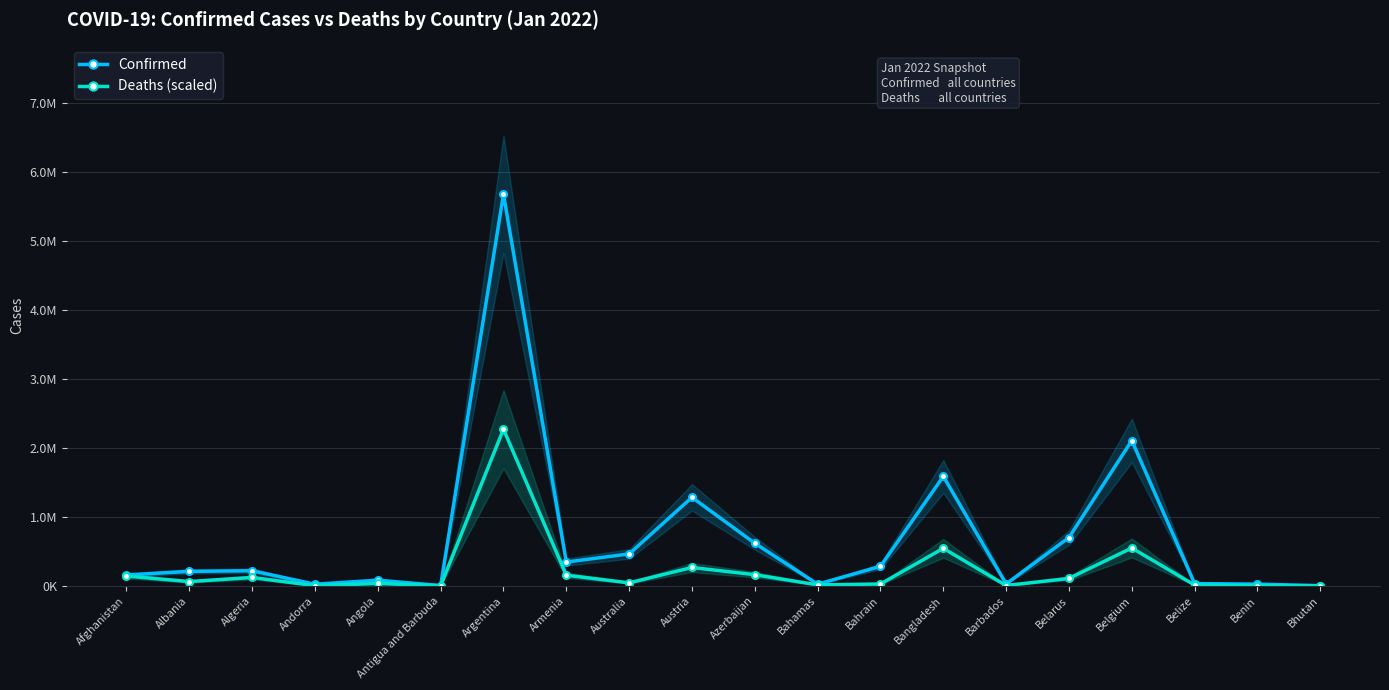

What is the spread (max minus min) of values at Belize?

21179.4